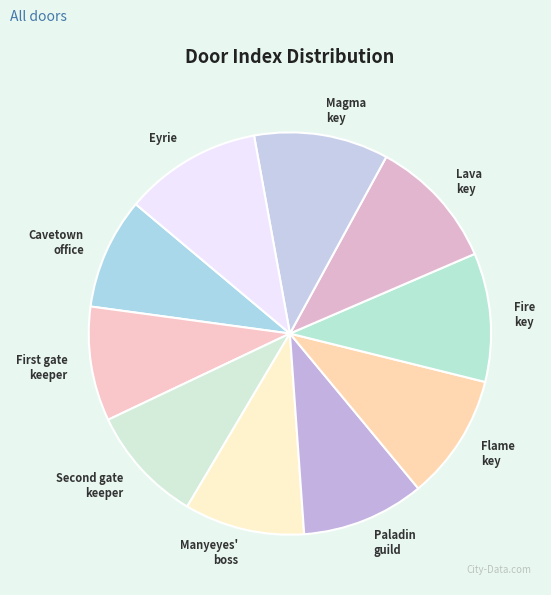

Does any single category account for the majority?

No